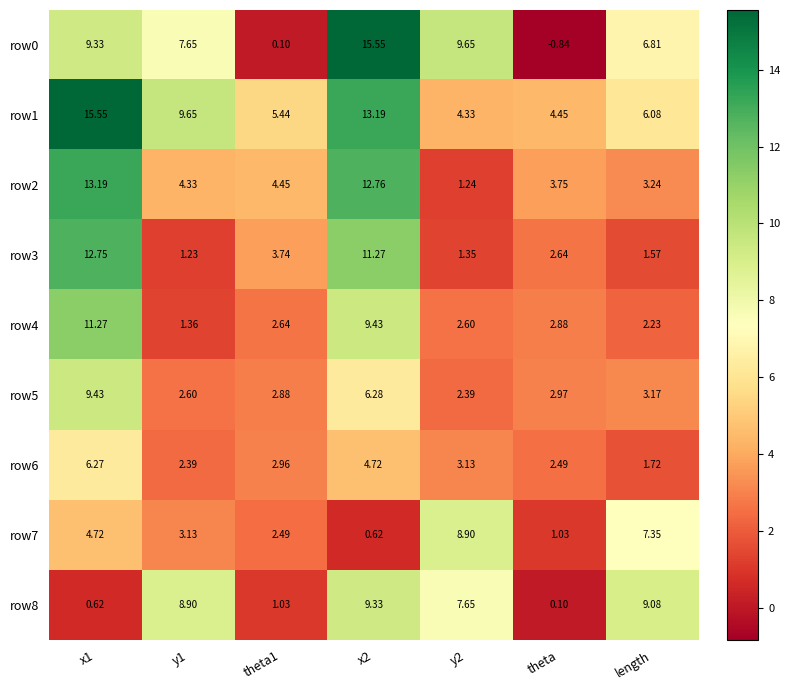

Is the value of row6 at theta greater than the value of row4 at y1?

Yes